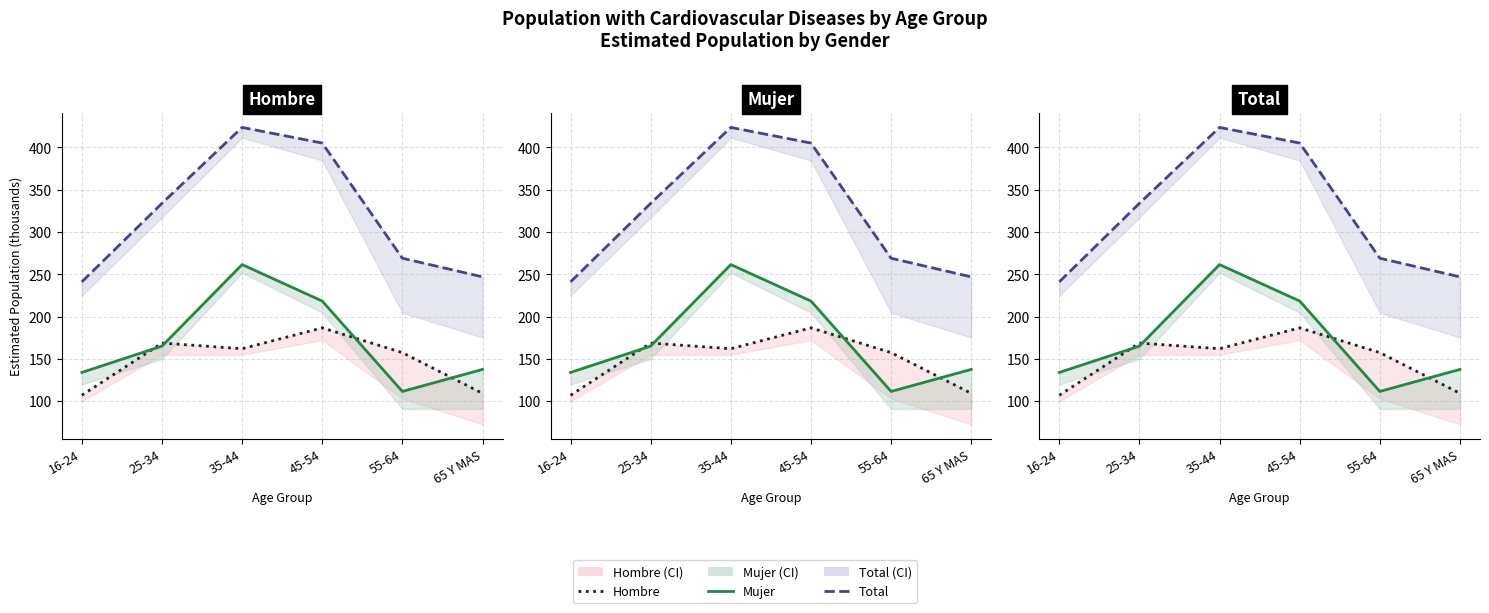

What is the label of the 3rd point from the right?

45-54